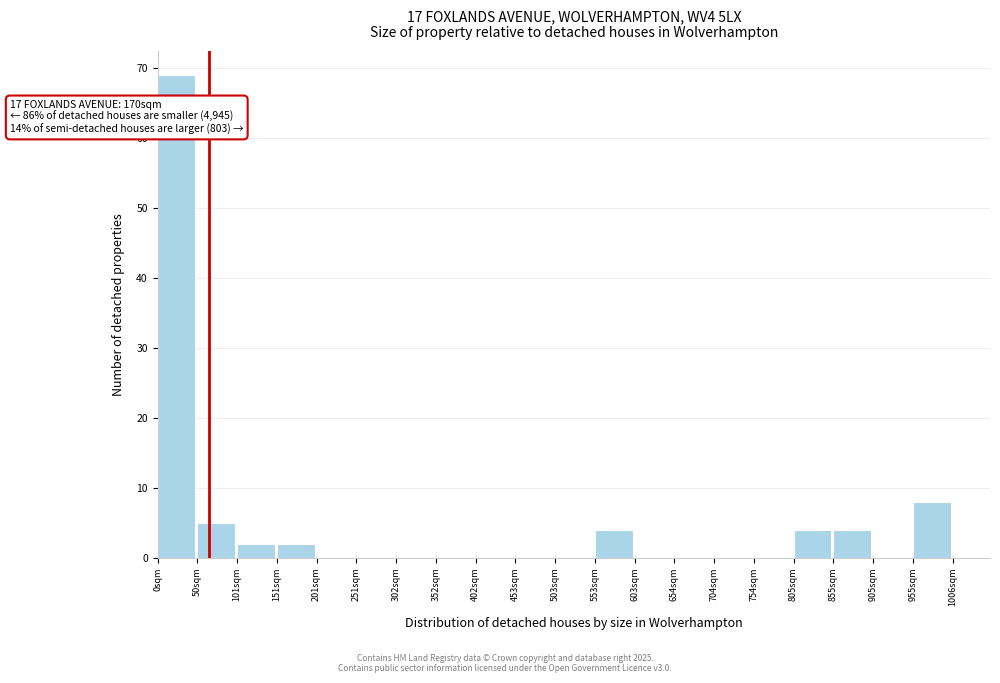

Which range on the x-axis has the tallest bar?

0 to 50